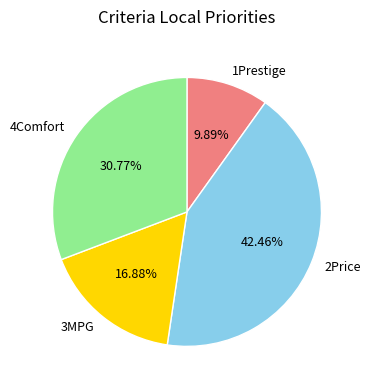

Is there any slice that represents more than half of the pie?

No